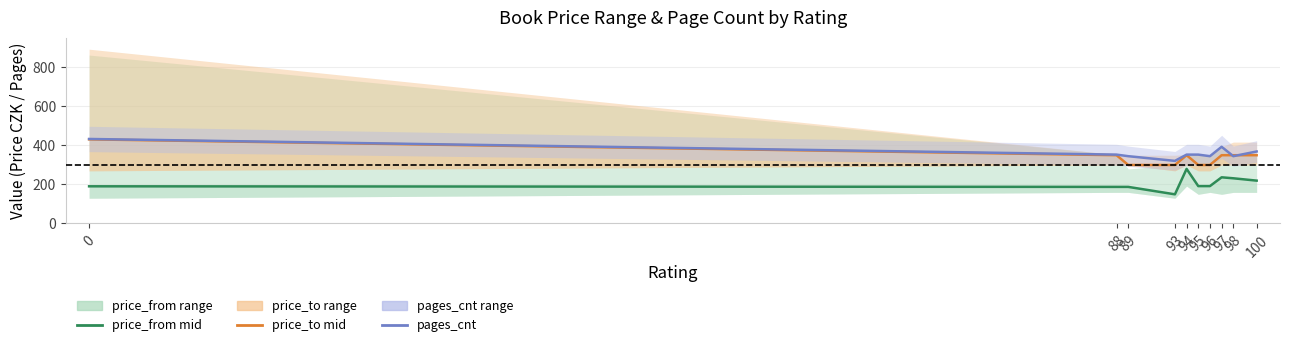

Rank the series at 97 from lowest to highest value.

price_from (mid), price_to (mid), pages_cnt